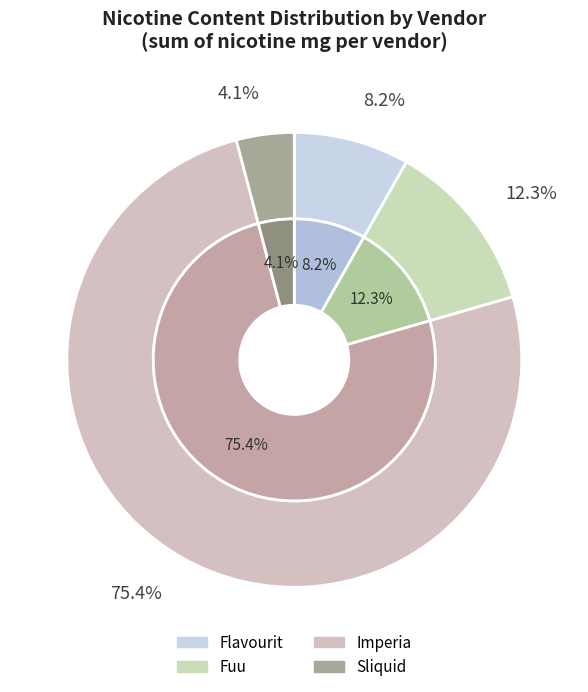

Is the sum of Fuu and Flavourit greater than half?

No